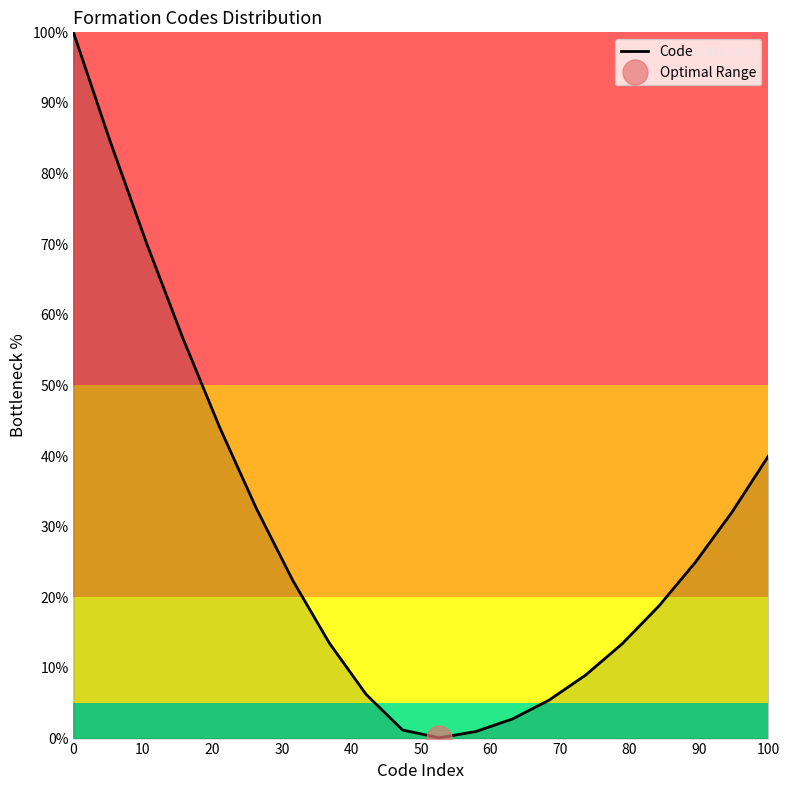

How many series are shown in this chart?

1